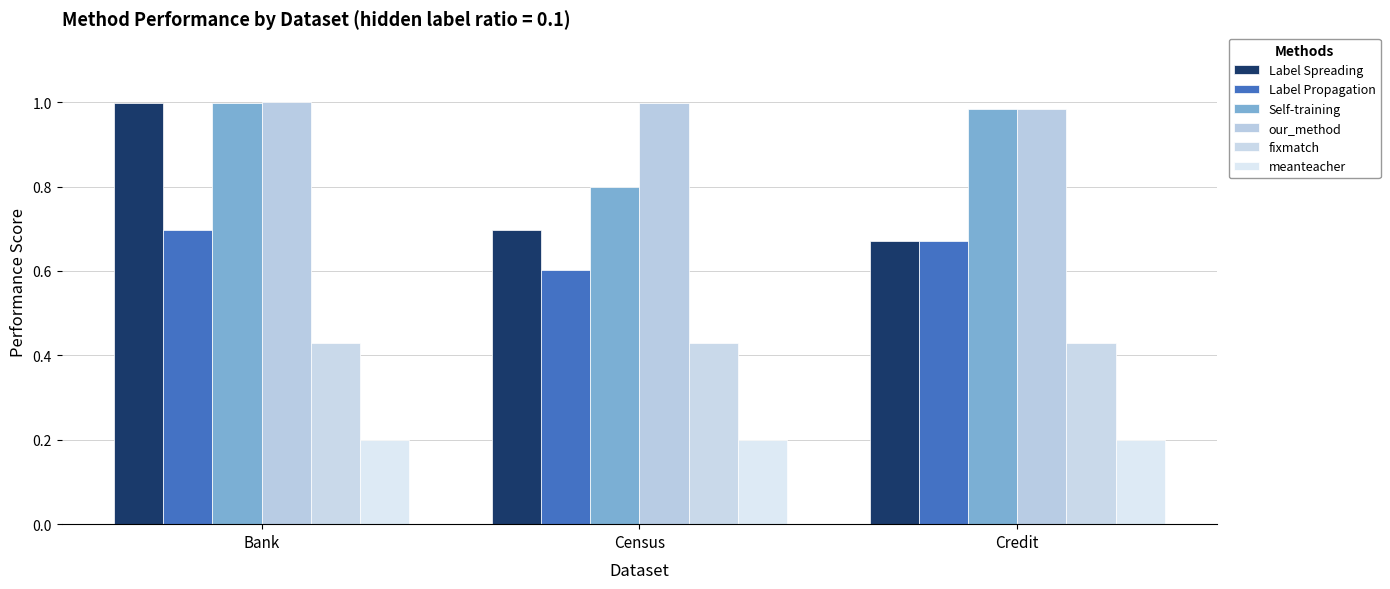

What is the value of the our_method bar at the 1st from the left?

1.0